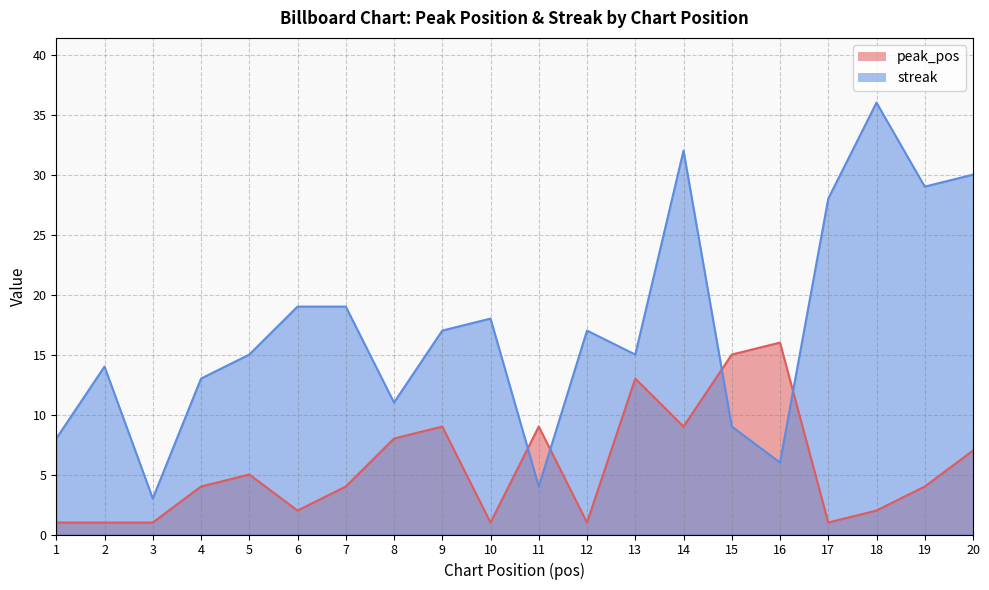

Is it true that peak_pos equals 2 at 19?

False